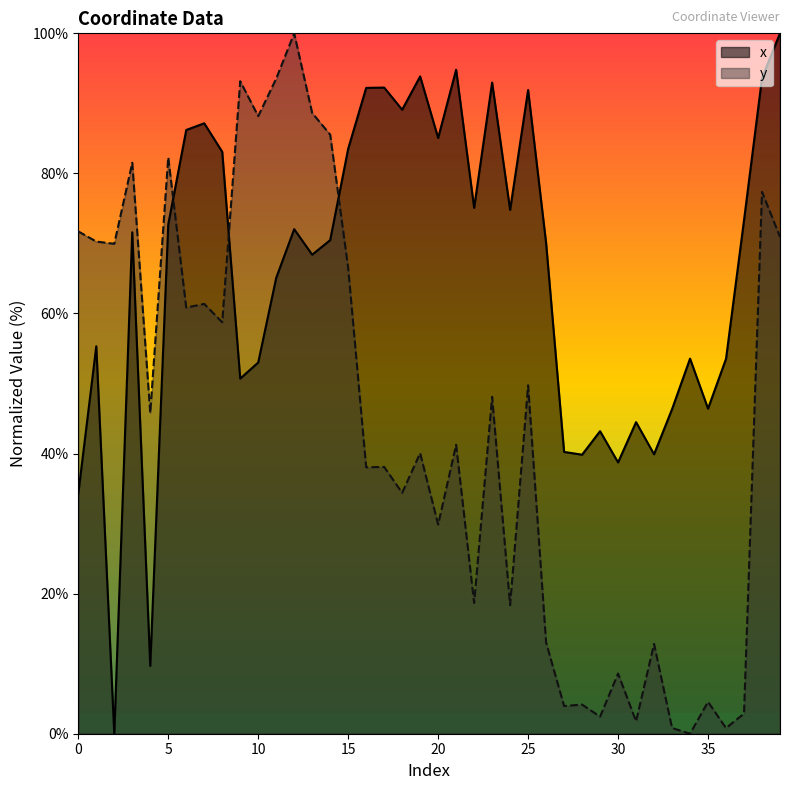

What is the greatest value displayed?

100.0